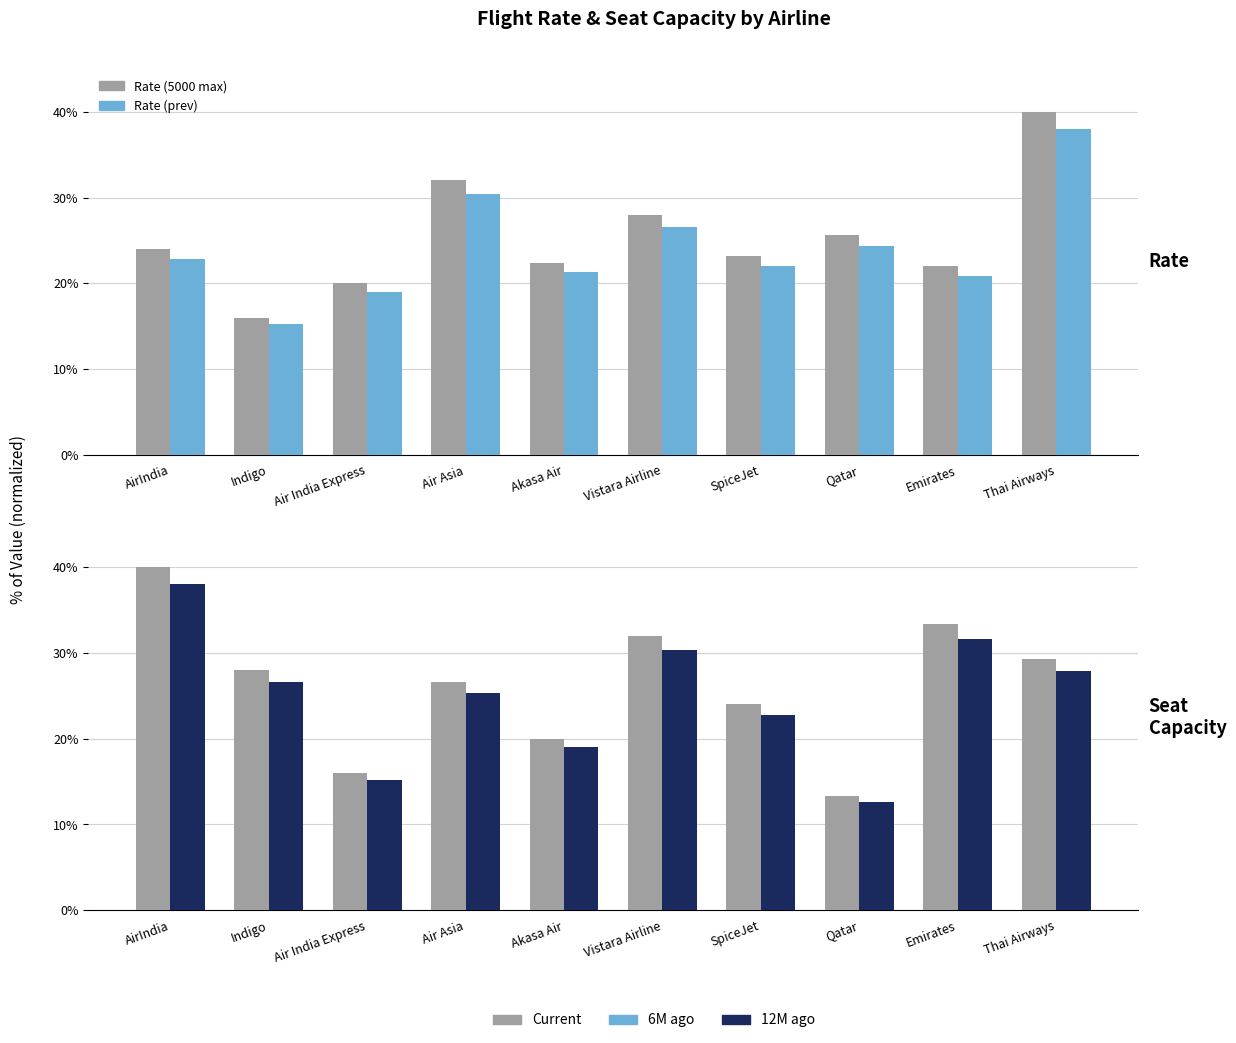

Which has a higher value, AirIndia or Emirates?

AirIndia